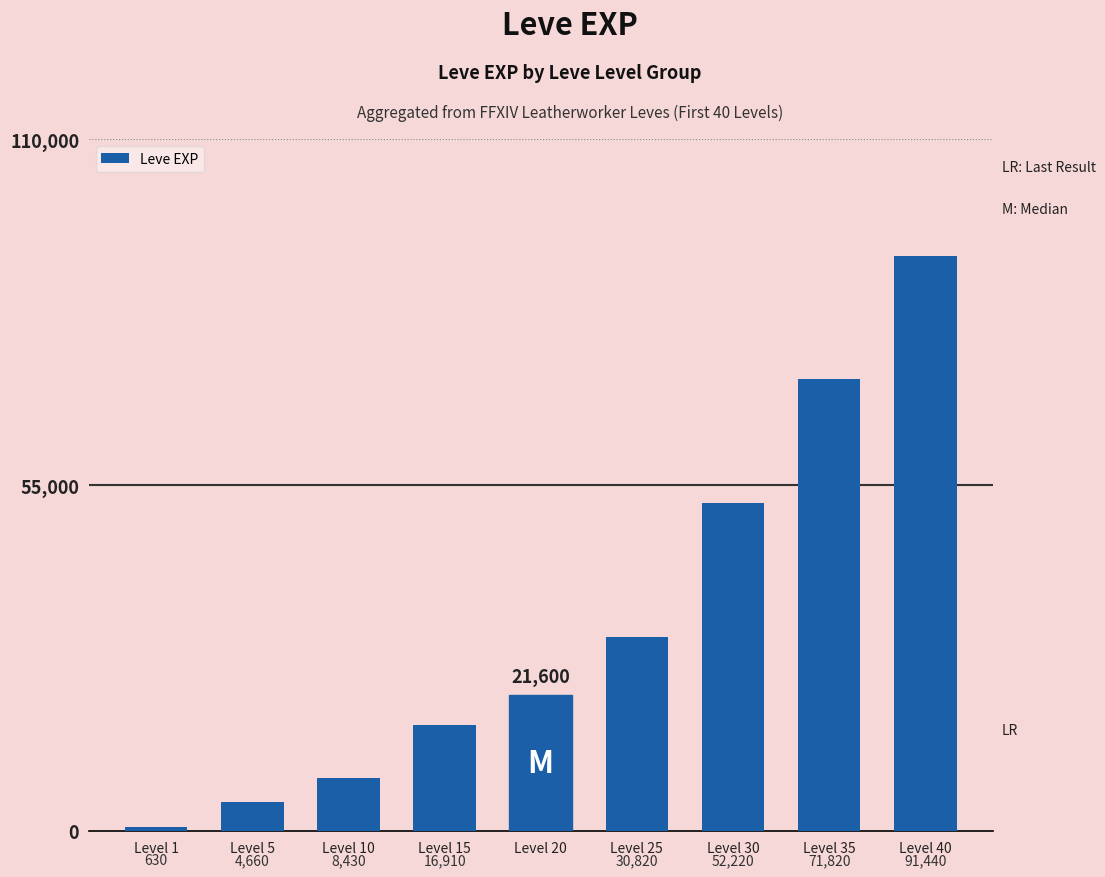

Where is the data nearest to the value 46035?

Level 30